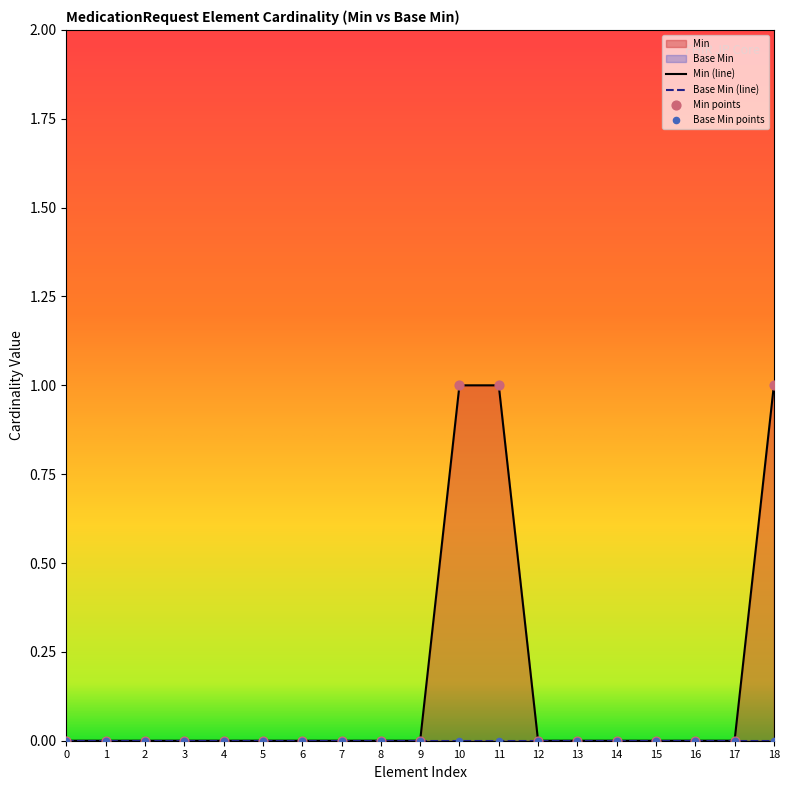

Between 9 and 3, which is larger?

9